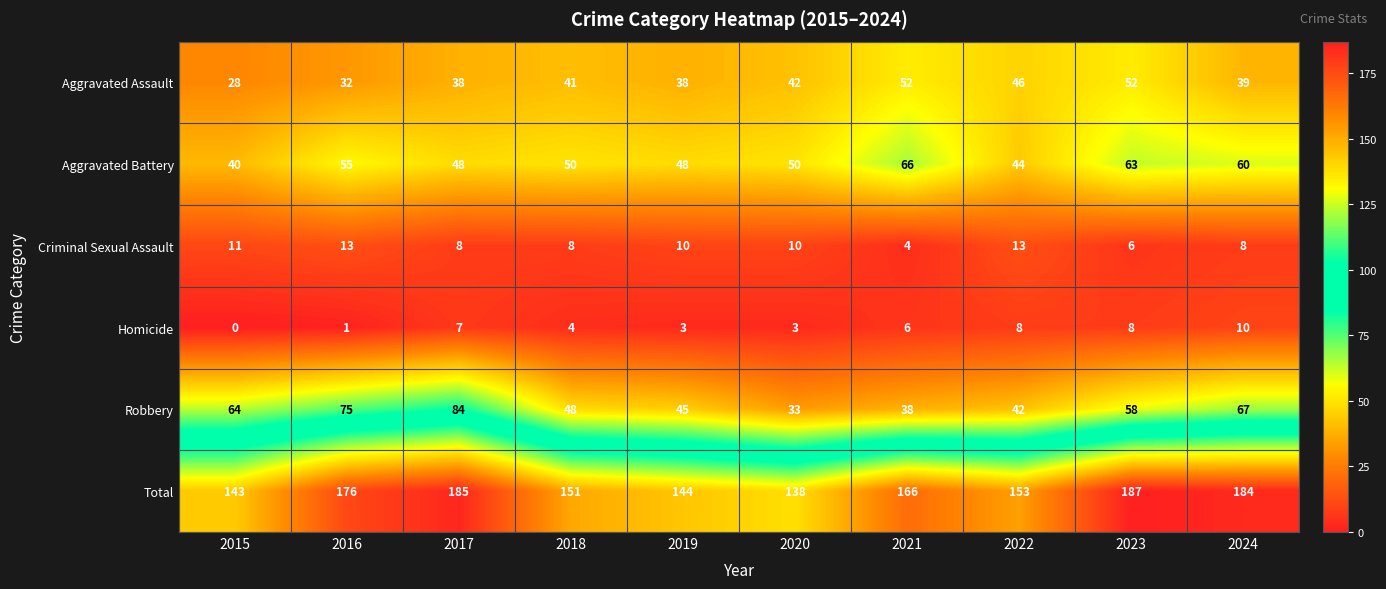

True or false: Homicide has a value of 0 at 2015.

True